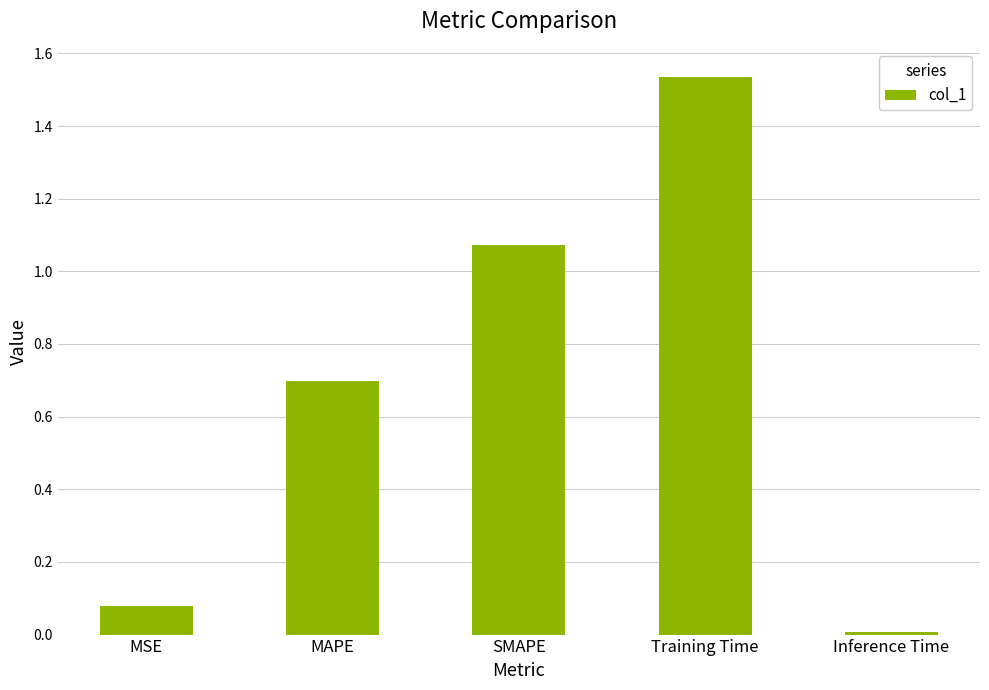

What is the label of the 1st bar from the left?

MSE